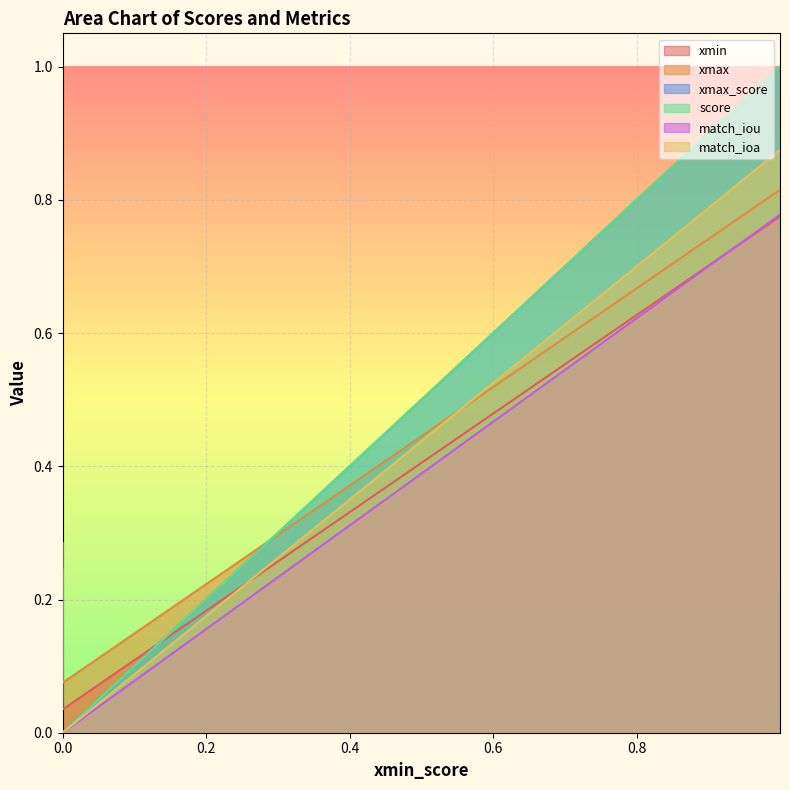

Reading right to left, transcribe all the data shown in this chart.

xmin: 0.2	0.0	0.8
xmax: 0.3	0.1	0.8
xmax_score: 0.0	0.0	1.0
score: 0.0	0.0	1.0
match_iou: 0.0	0.0	0.8
match_ioa: 0.0	0.0	0.9